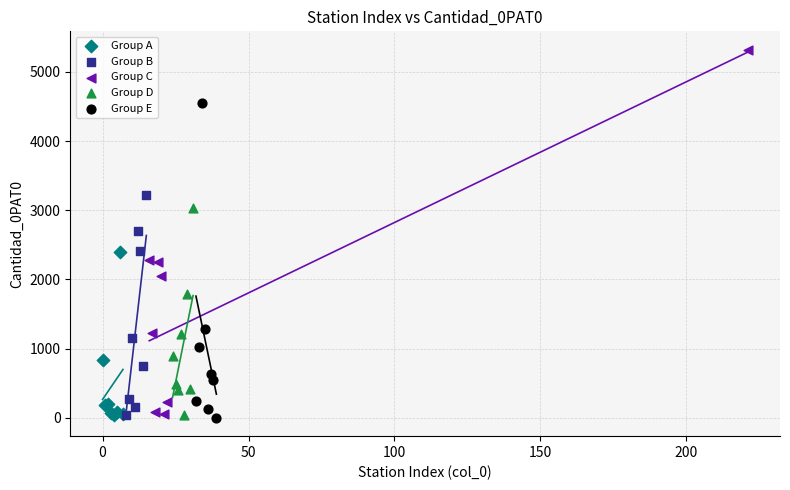

Which series has the widest spread of Y values?

Group C